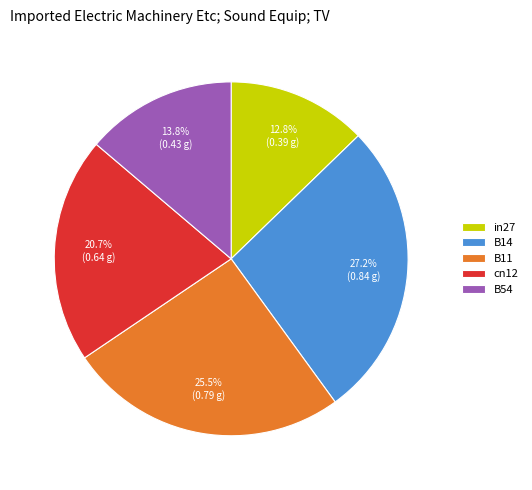

To the nearest percent, what portion does B54 represent?

14%